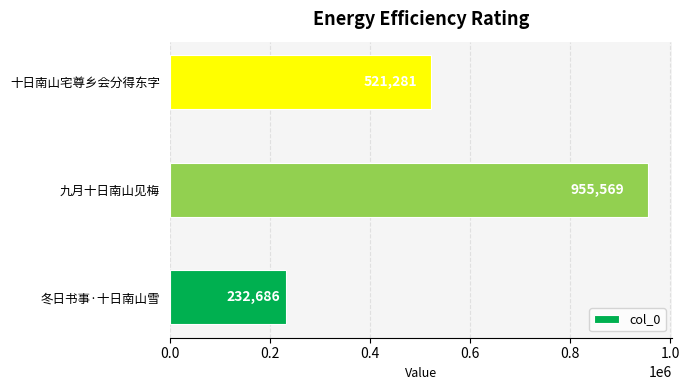

How many data points are less than 521281?

1